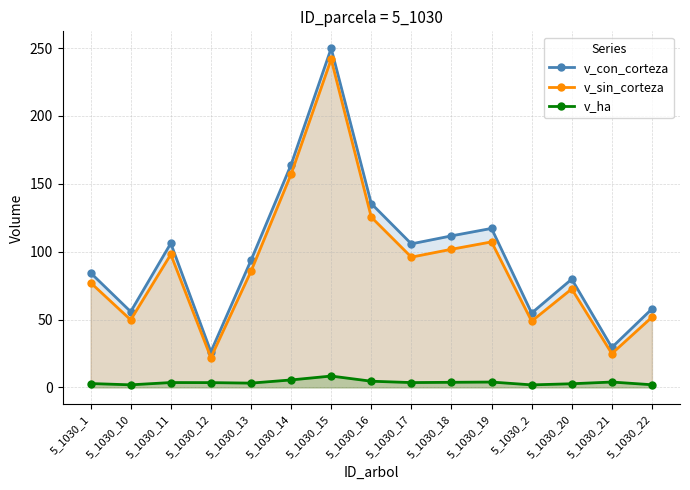

Which series has the largest range (max minus min)?

v_con_corteza